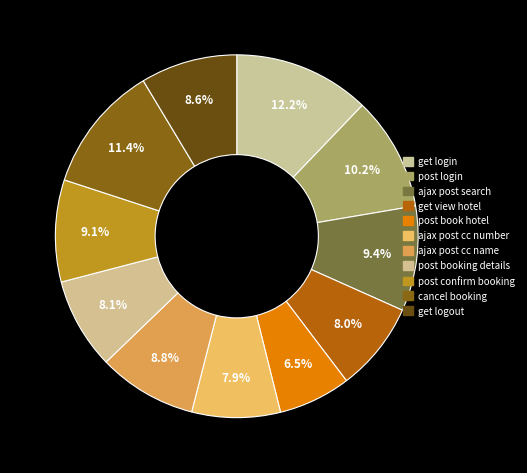

How many slices are in this pie chart?

11